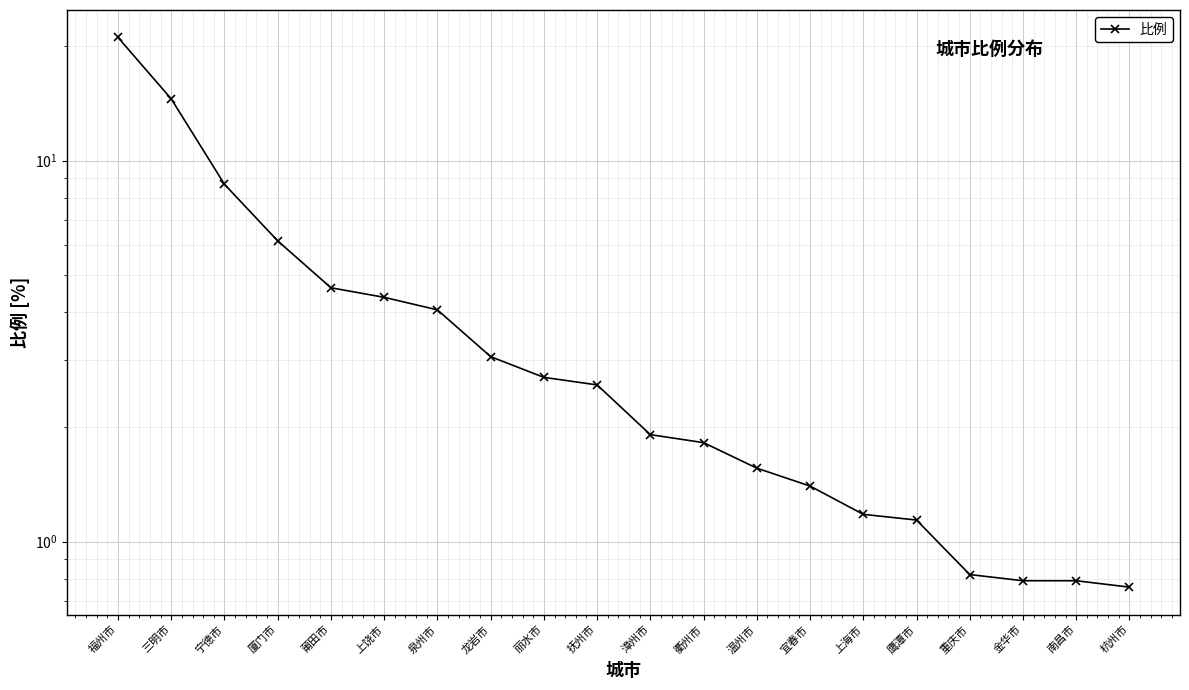

Reading left to right, extract all data points from this chart.

福州市=21.1	三明市=14.5	宁德市=8.7	厦门市=6.2	莆田市=4.6	上饶市=4.4	泉州市=4.1	龙岩市=3.1	丽水市=2.7	抚州市=2.6	漳州市=1.9	衢州市=1.8	温州市=1.6	宜春市=1.4	上海市=1.2	鹰潭市=1.1	重庆市=0.8	金华市=0.8	南昌市=0.8	杭州市=0.8